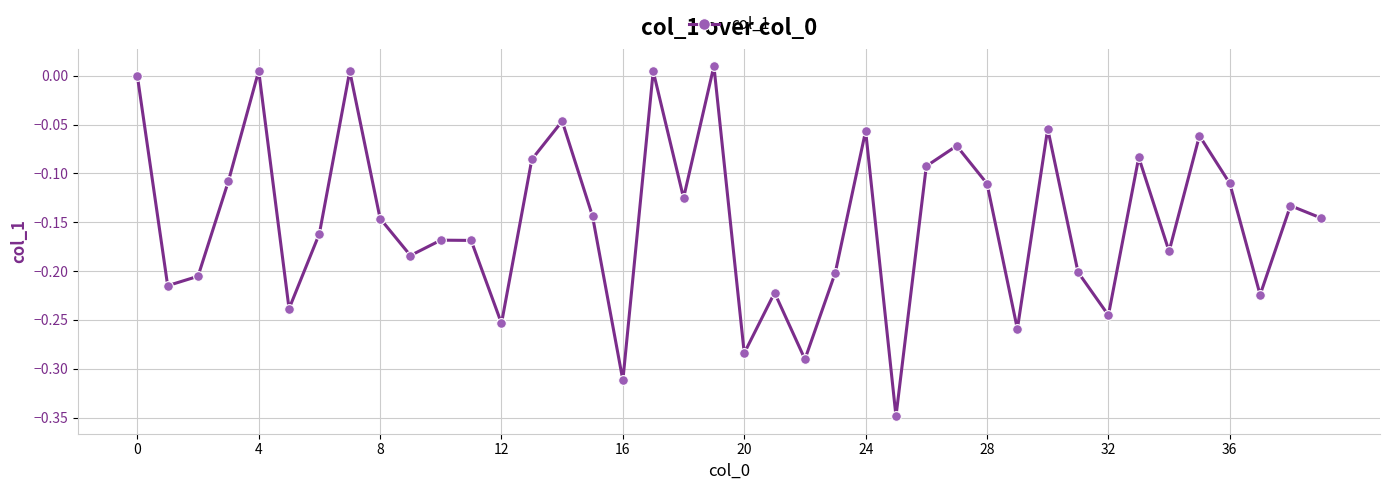

How many interior local valleys (lower than both neighbors) does the data have?

13